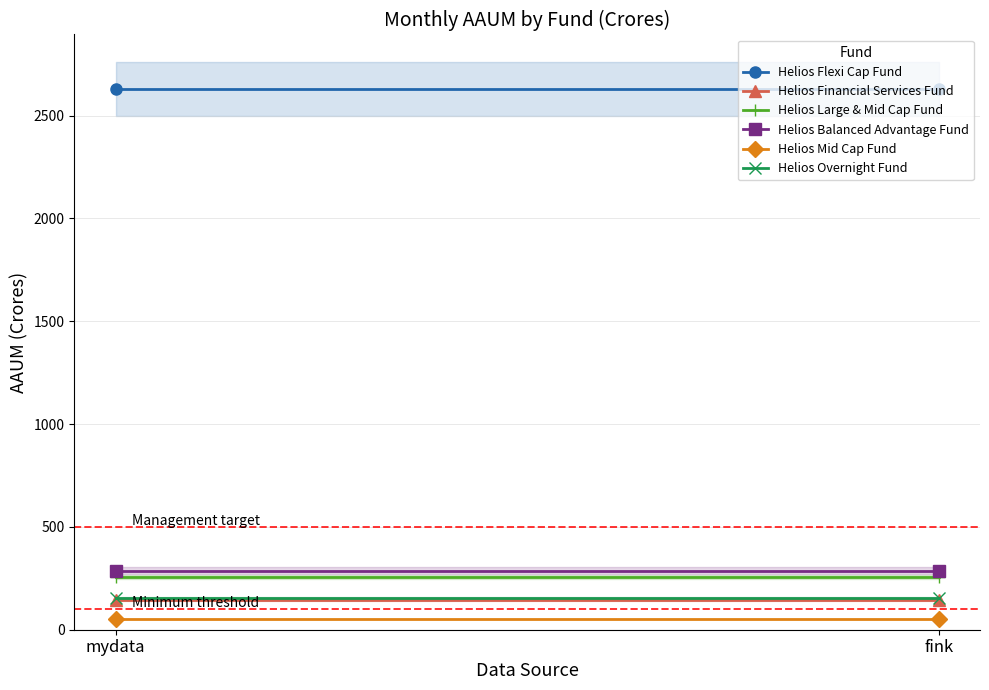

What is the approximate value of Helios Financial Services Fund at mydata?

143.7